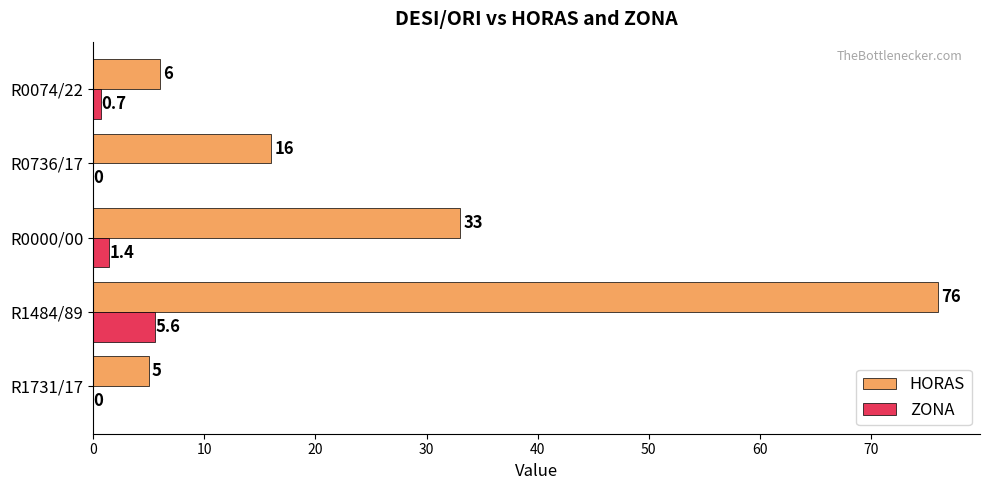

At which label is ZONA closest to 2?

R0000/00